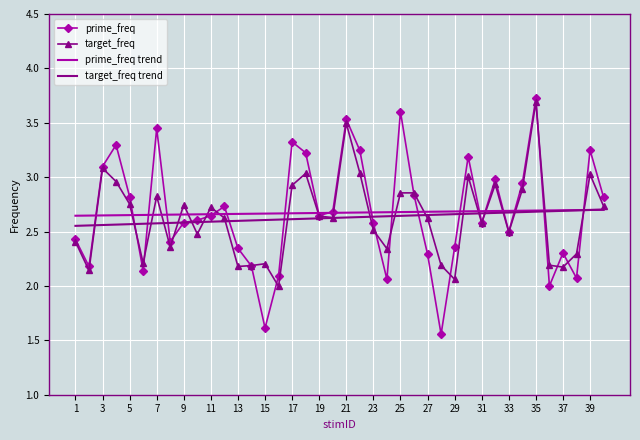

Which series has the widest spread of values?

prime_freq